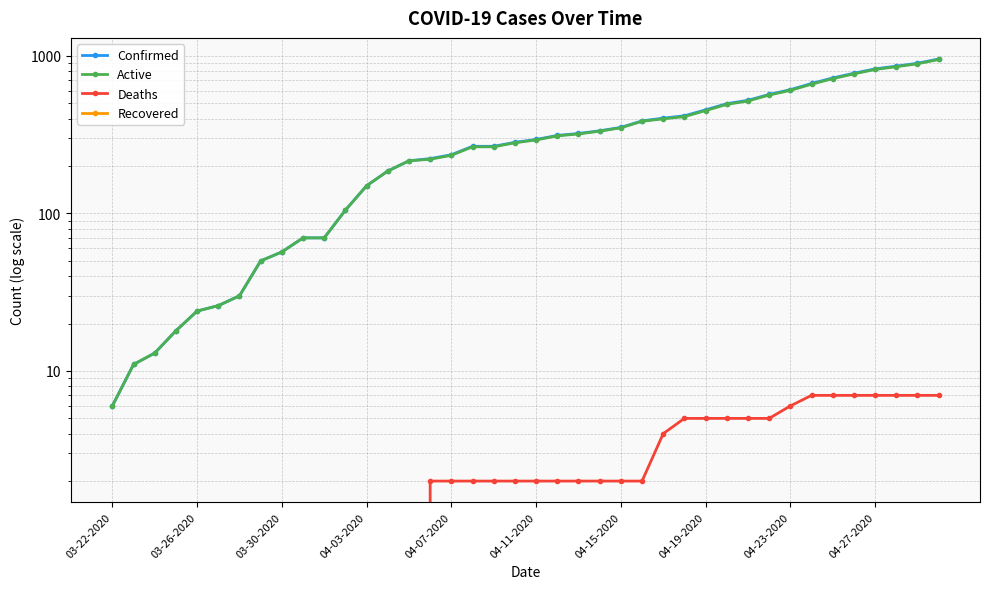

How many series are shown in this chart?

4